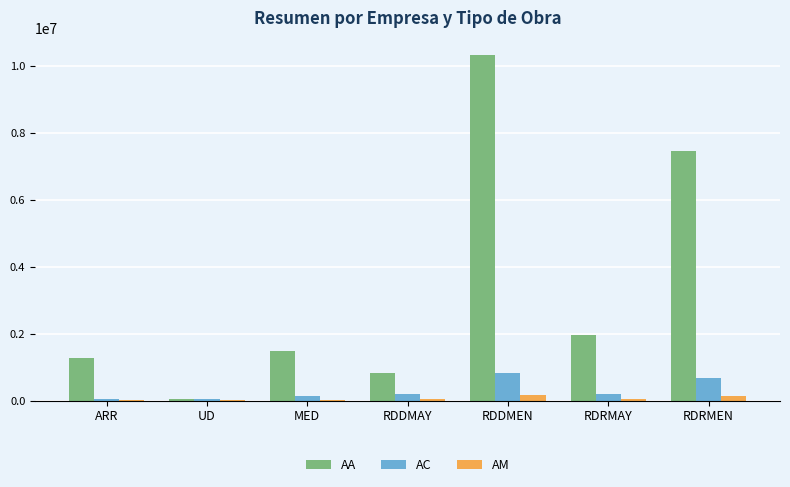

What is the greatest value displayed?

10328744.4